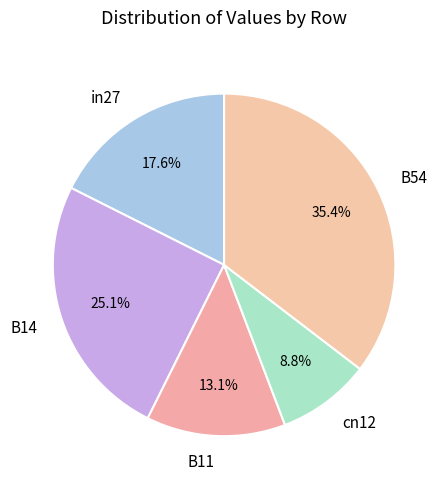

How many segments does this pie chart have?

5